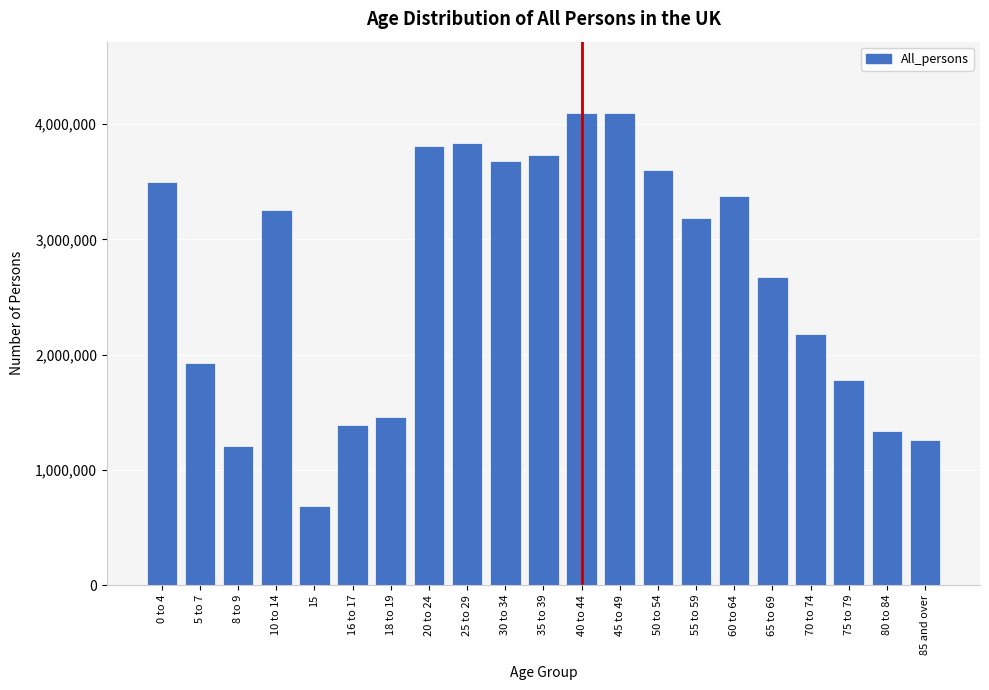

Is it true that the value at 30 to 34 is 3683915?

True